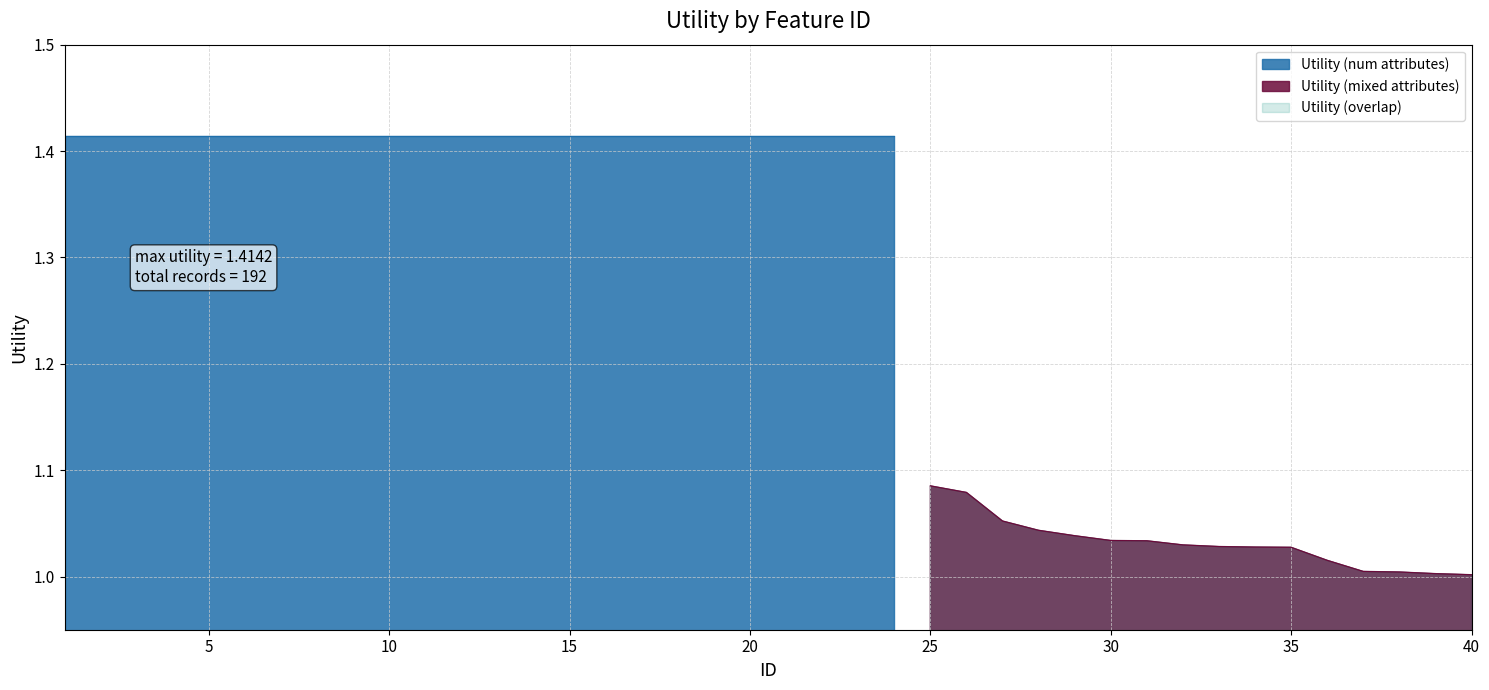

At which label is the value closest to 1?

40